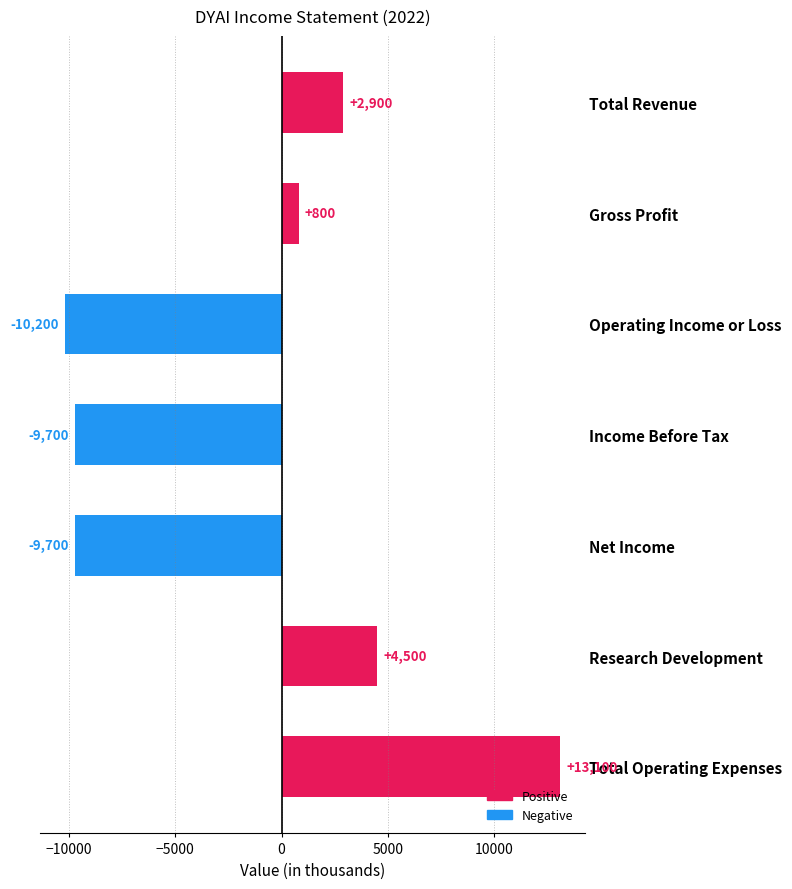

Is it true that the value at Total Revenue is 5178?

False